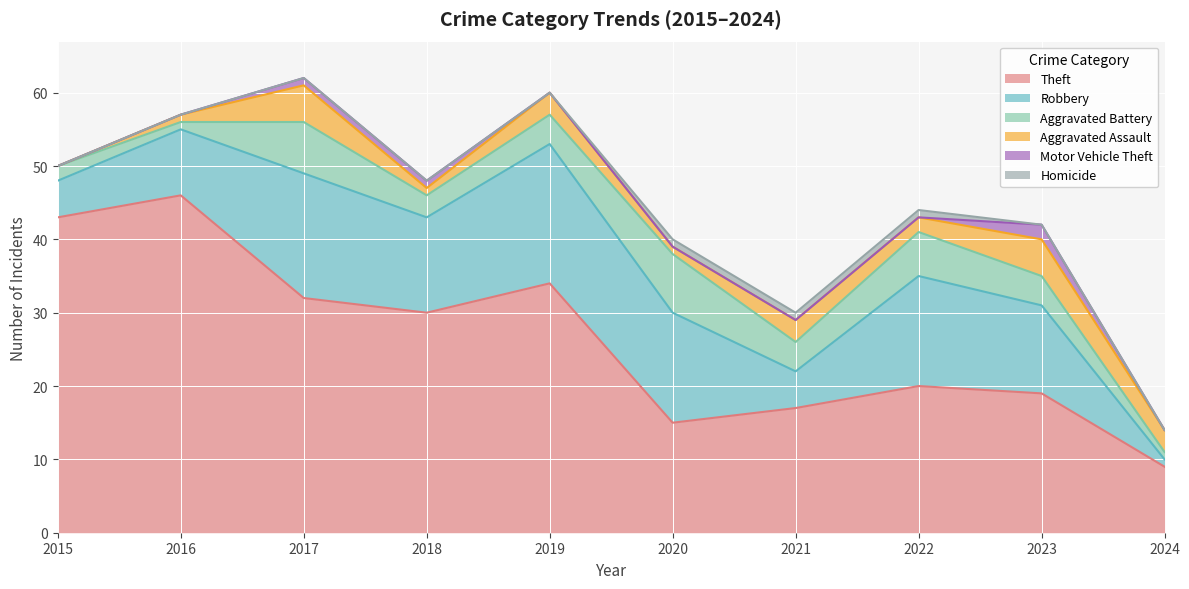

Reading left to right, what are all the values shown in this chart?

Theft: 2015=43	2016=46	2017=32	2018=30	2019=34	2020=15	2021=17	2022=20	2023=19	2024=9
Robbery: 2015=5	2016=9	2017=17	2018=13	2019=19	2020=15	2021=5	2022=15	2023=12	2024=1
Aggravated Battery: 2015=2	2016=1	2017=7	2018=3	2019=4	2020=8	2021=4	2022=6	2023=4	2024=1
Aggravated Assault: 2015=0	2016=1	2017=5	2018=1	2019=3	2020=1	2021=3	2022=2	2023=5	2024=3
Motor Vehicle Theft: 2015=0	2016=0	2017=1	2018=1	2019=0	2020=0	2021=0	2022=0	2023=2	2024=0
Homicide: 2015=0	2016=0	2017=0	2018=0	2019=0	2020=1	2021=1	2022=1	2023=0	2024=0